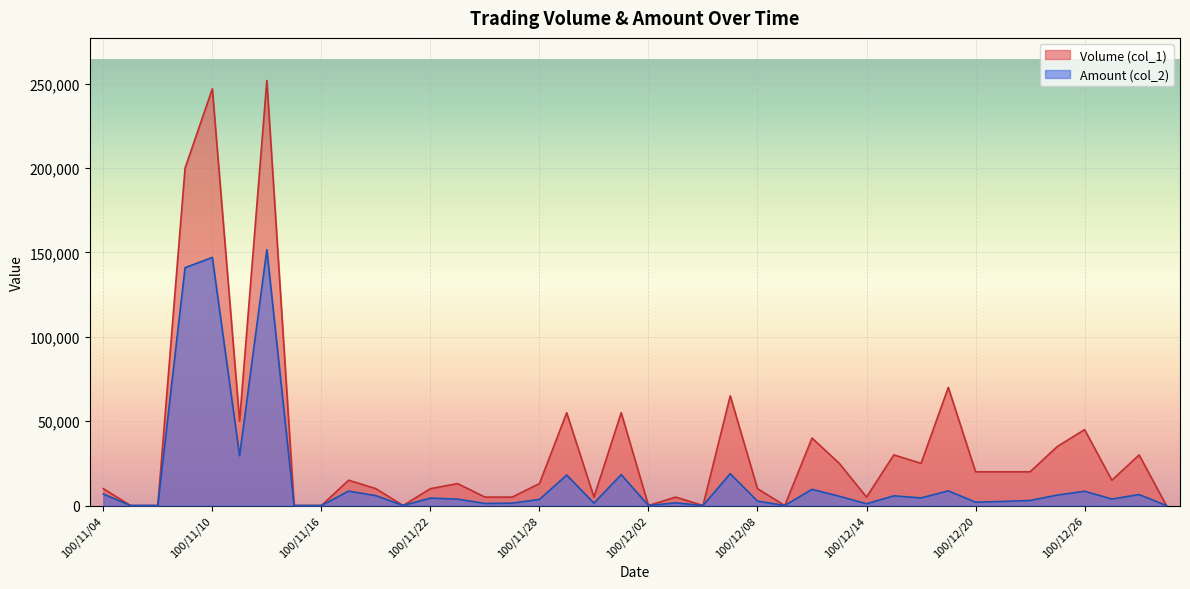

Reading left to right, extract all data points from this chart.

Volume (col_1): 100/11/04=10000	100/11/07=0	100/11/08=0	100/11/09=200000	100/11/10=247000	100/11/11=50000	100/11/14=252000	100/11/15=0	100/11/16=0	100/11/17=15000	100/11/18=10000	100/11/21=0	100/11/22=10000	100/11/23=13000	100/11/24=5000	100/11/25=5000	100/11/28=13000	100/11/29=55000	100/11/30=5000	100/12/01=55000	100/12/02=0	100/12/05=5000	100/12/06=0	100/12/07=65000	100/12/08=10000	100/12/09=0	100/12/12=40000	100/12/13=25000	100/12/14=5000	100/12/15=30000	100/12/16=25000	100/12/19=70000	100/12/20=20000	100/12/21=20000	100/12/22=20000	100/12/23=35000	100/12/26=45000	100/12/27=15000	100/12/28=30000	100/12/29=0
Amount (col_2): 100/11/04=6800	100/11/07=0	100/11/08=0	100/11/09=140990	100/11/10=147070	100/11/11=29500	100/11/14=151700	100/11/15=0	100/11/16=0	100/11/17=8550	100/11/18=5850	100/11/21=0	100/11/22=4400	100/11/23=3780	100/11/24=1250	100/11/25=1400	100/11/28=3610	100/11/29=18050	100/11/30=1400	100/12/01=18300	100/12/02=0	100/12/05=1600	100/12/06=0	100/12/07=18850	100/12/08=2600	100/12/09=0	100/12/12=9600	100/12/13=5500	100/12/14=1050	100/12/15=5750	100/12/16=4500	100/12/19=8700	100/12/20=2000	100/12/21=2400	100/12/22=3000	100/12/23=6200	100/12/26=8450	100/12/27=3850	100/12/28=6500	100/12/29=0